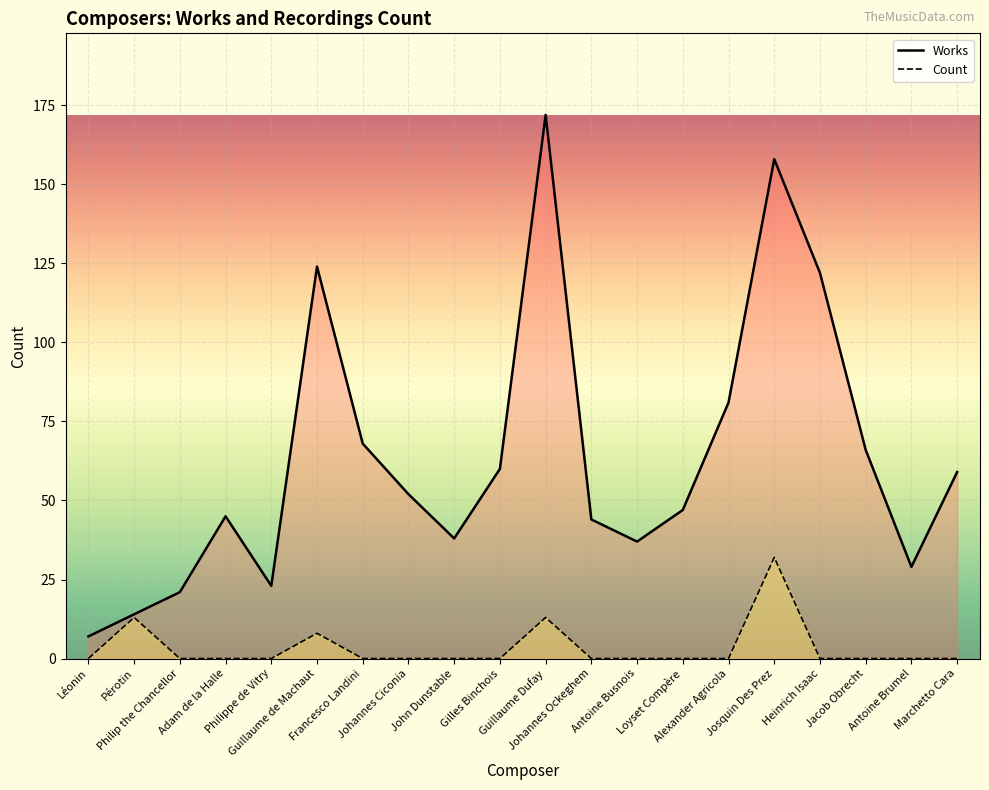

Does the chart display data point markers on the line(s)?

No